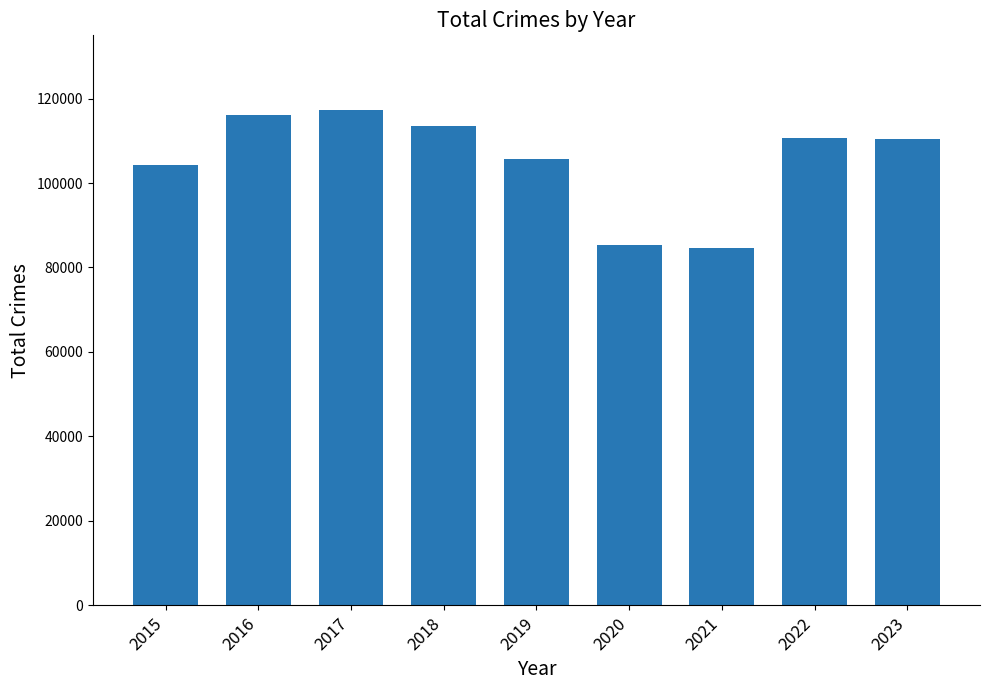

What is the difference between the maximum and minimum values?

32738